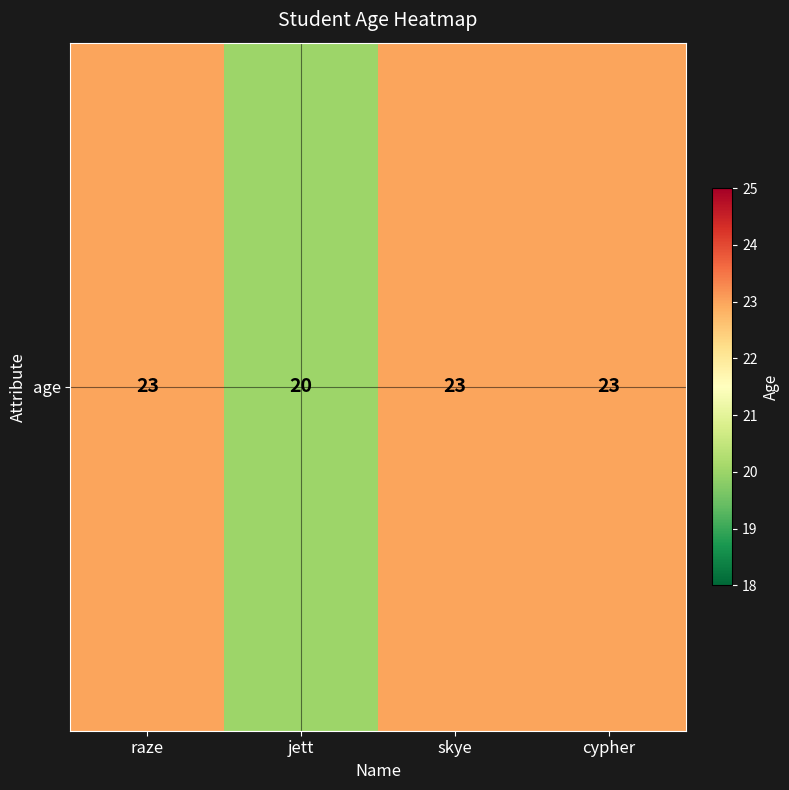

How many distinct data groups are displayed?

1